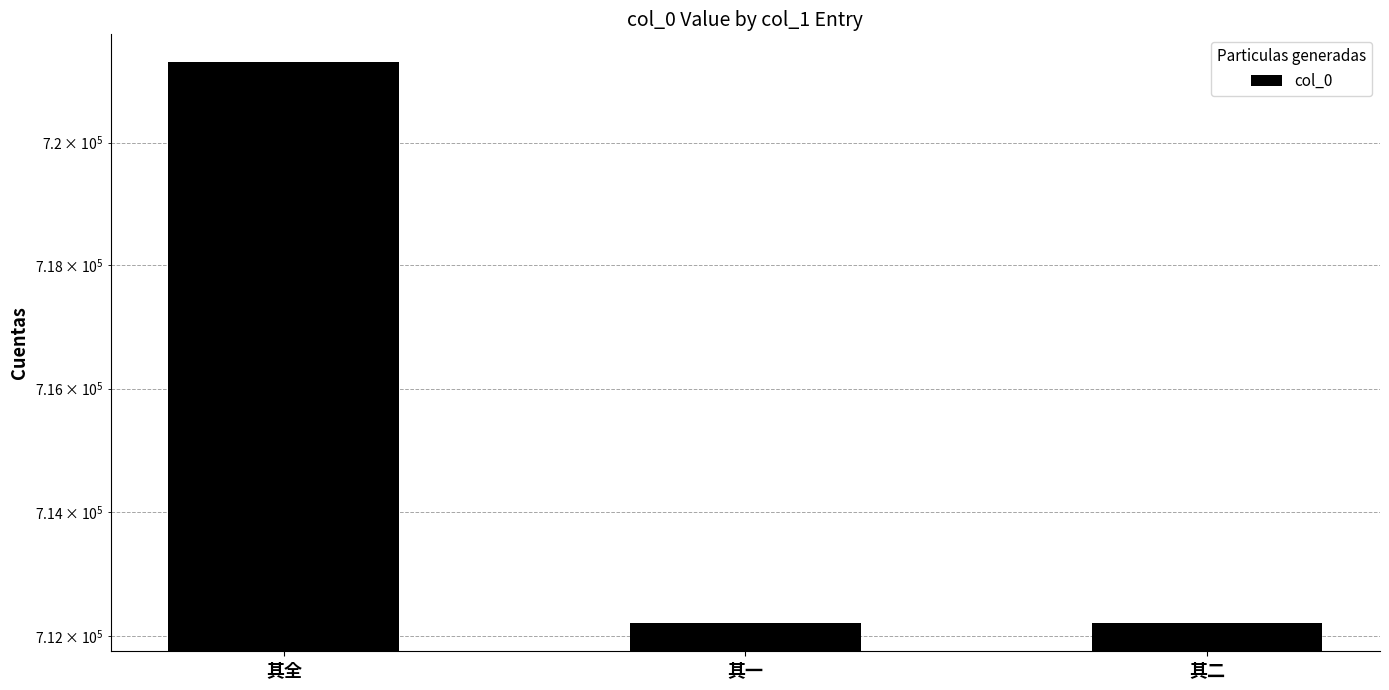

Are the bars grouped side by side (vs. stacked)?

No